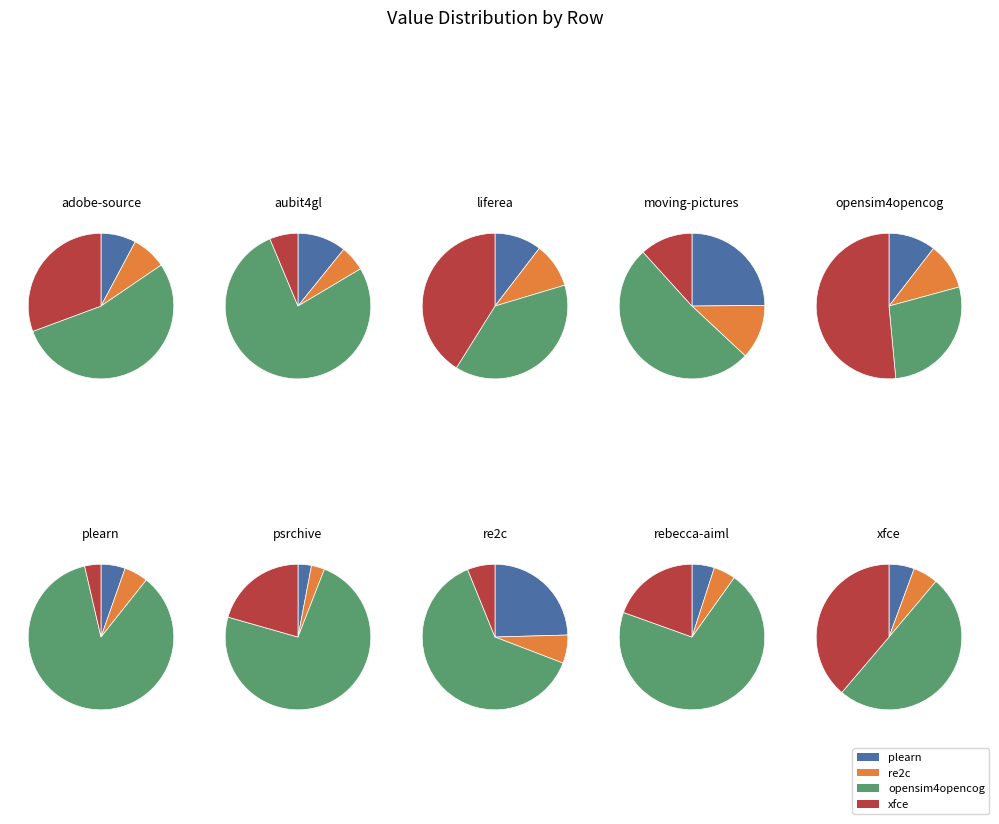

Does adobe-source.csv account for over 50% of the chart?

No